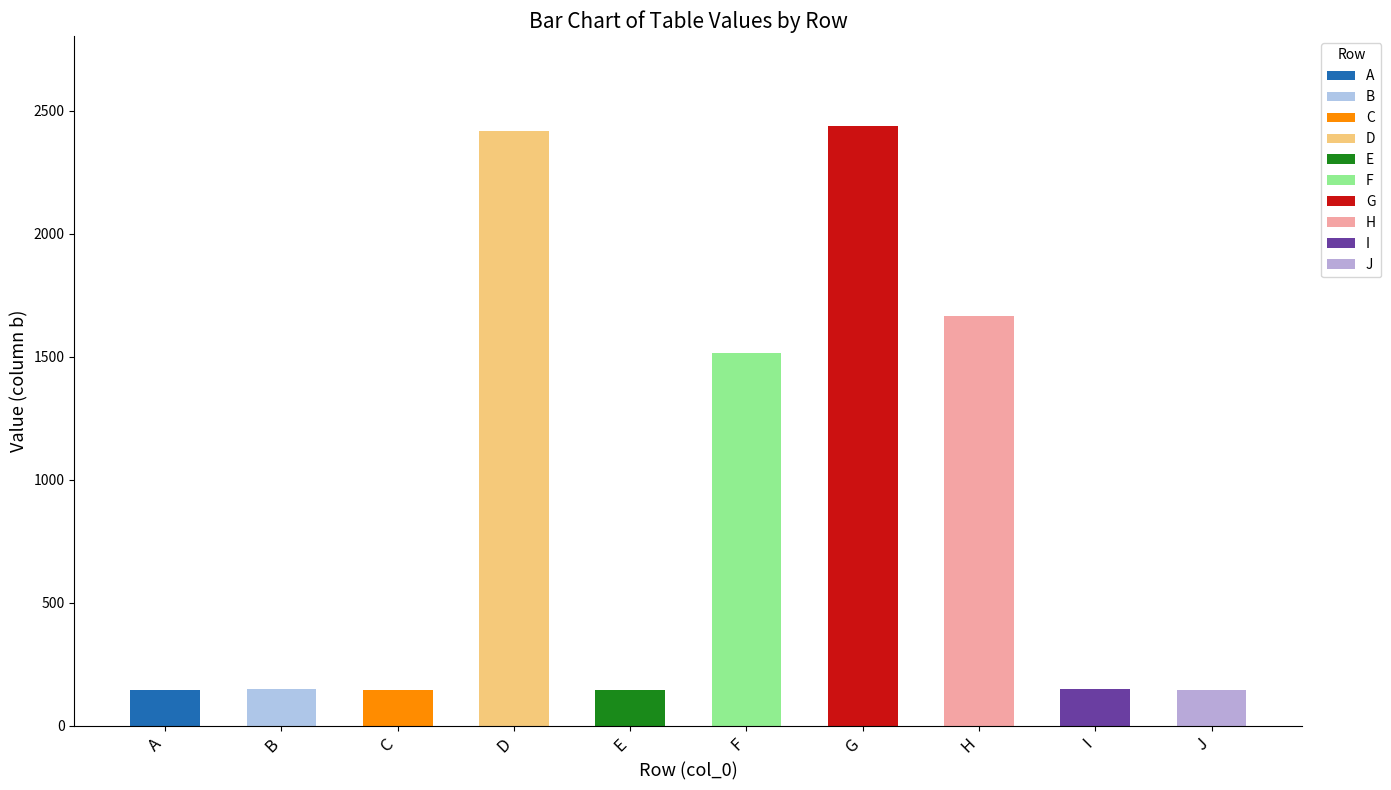

The e series shows 145 at J. True or false?

True